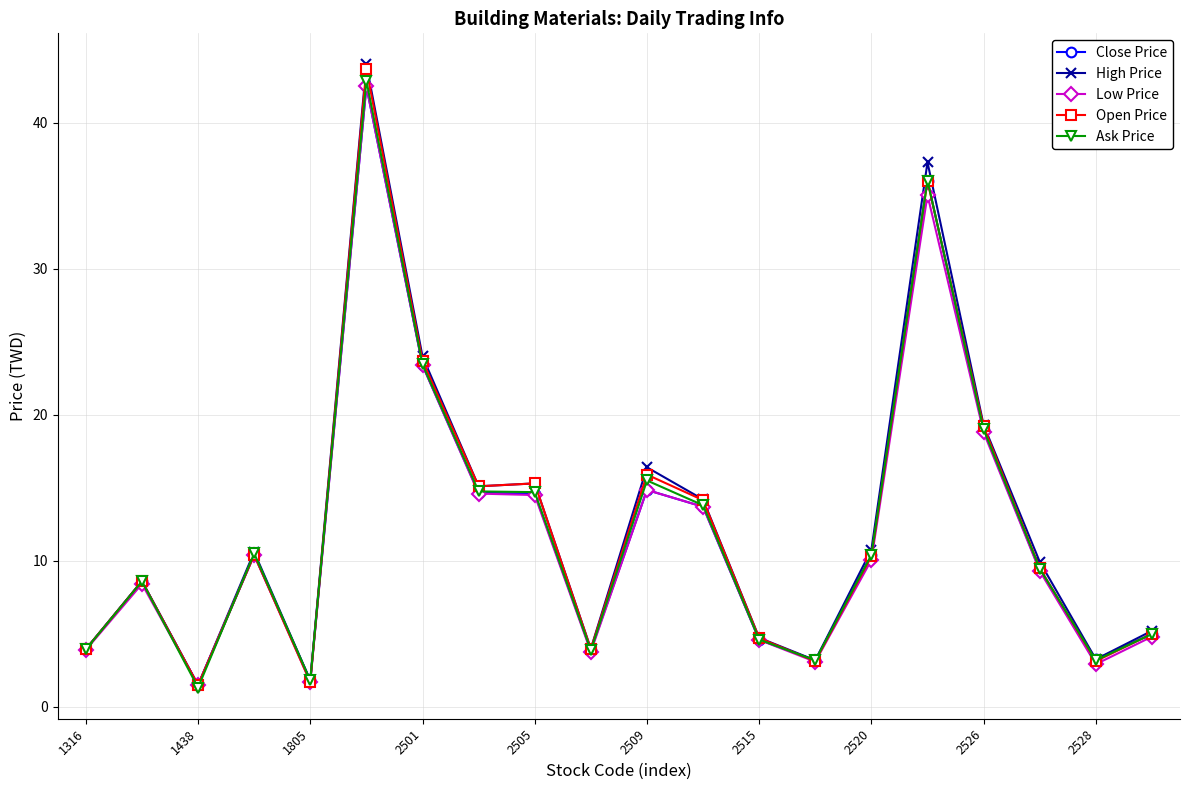

What is the greatest value displayed?

44.0